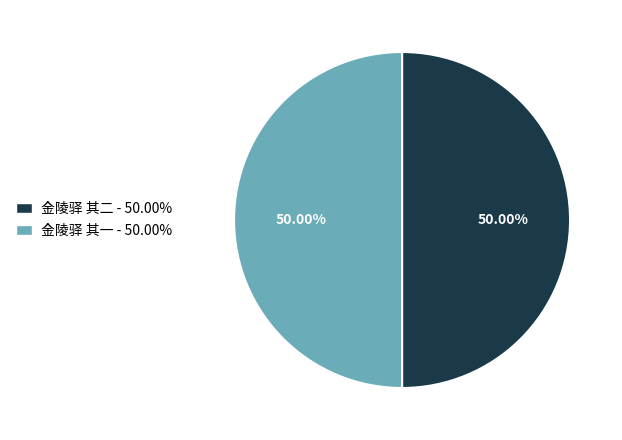

True or false: 金陵驿 其一 accounts for 50% of the total.

True